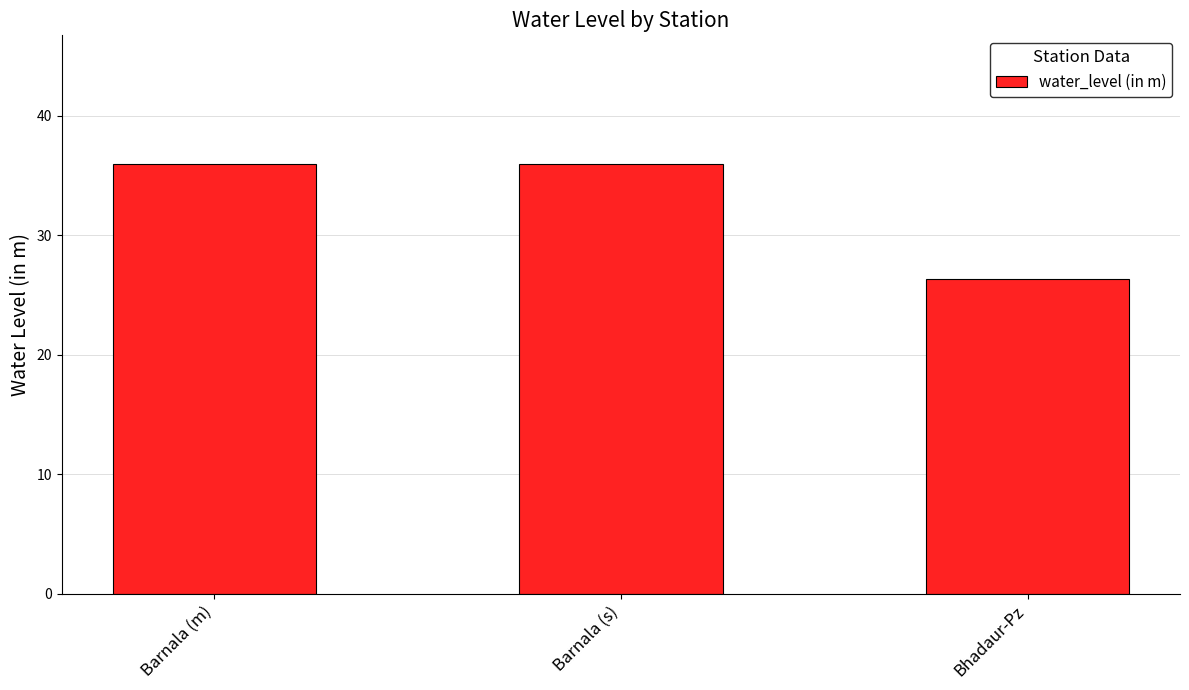

Reading left to right, transcribe all the data shown in this chart.

35.9	35.9	26.4